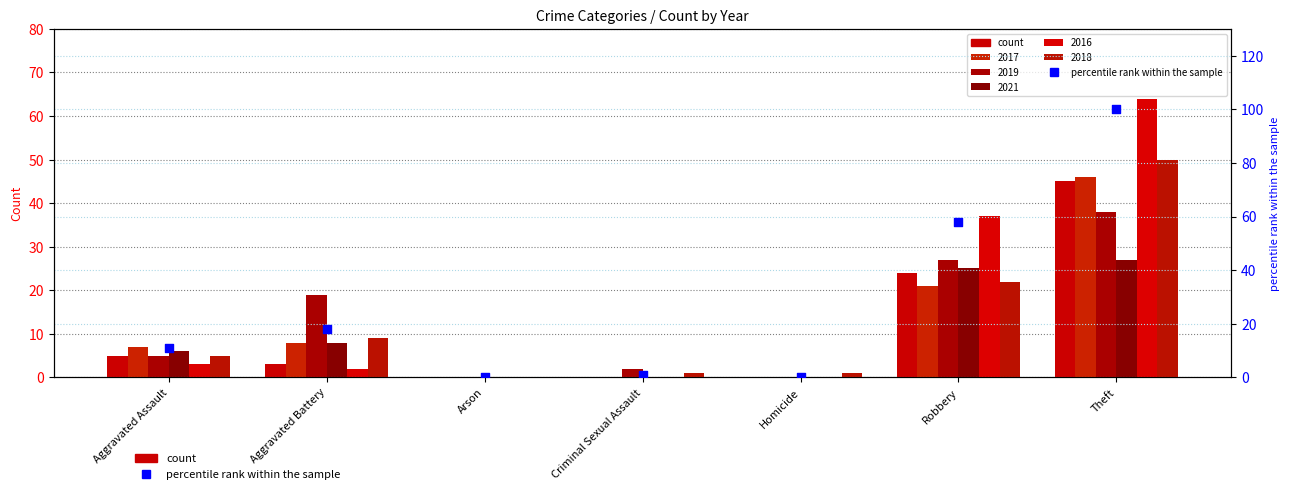

What is the ratio of the value at Theft to the value at Aggravated Assault?

9.1